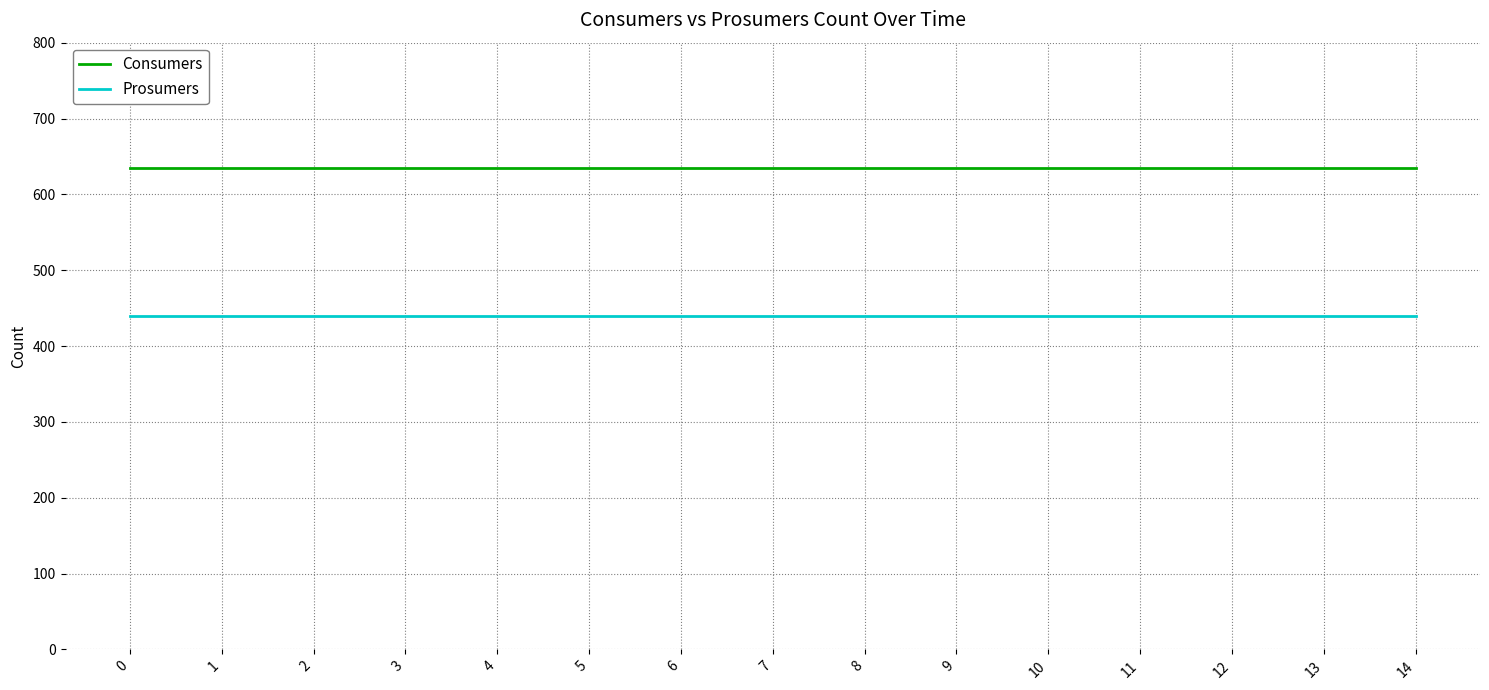

Reading right to left, transcribe all the data shown in this chart.

Consumers: 635	635	635	635	635	635	635	635	635	635	635	635	635	635	635
Prosumers: 440	440	440	440	440	440	440	440	440	440	440	440	440	440	440